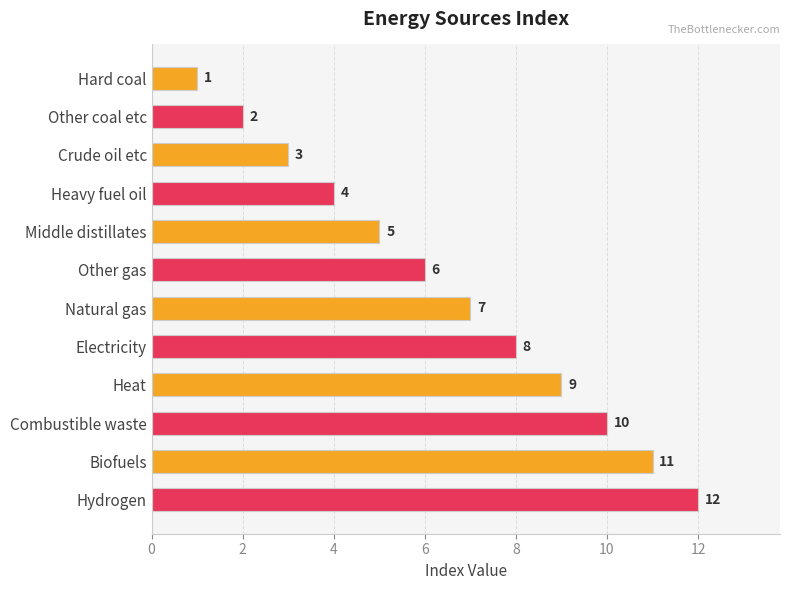

Which label corresponds to the smallest value in the chart?

Hard coal